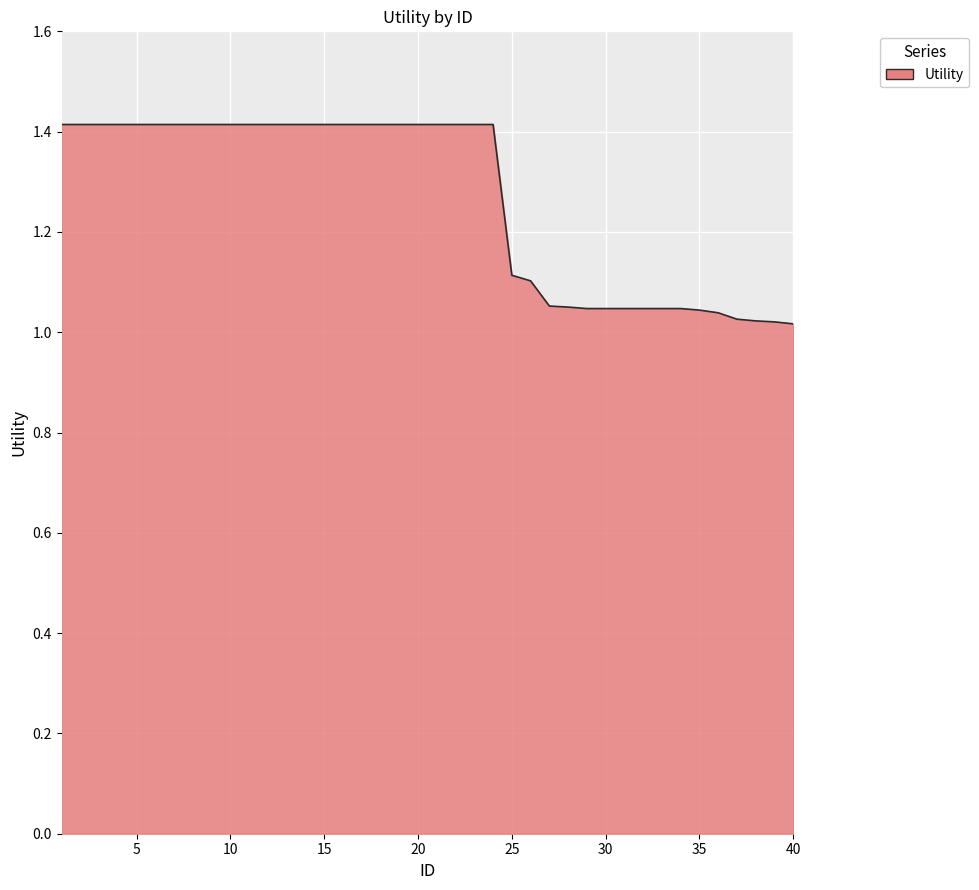

What is the maximum value shown in the chart?

1.4